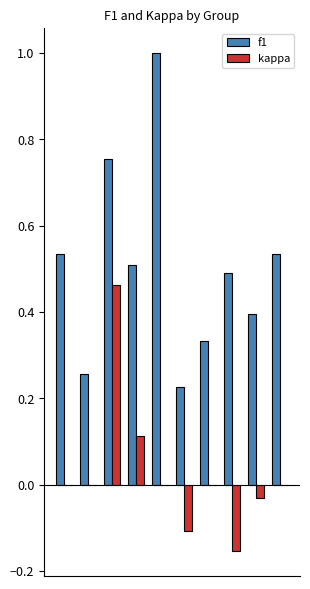

Which series has the largest total across all categories?

f1